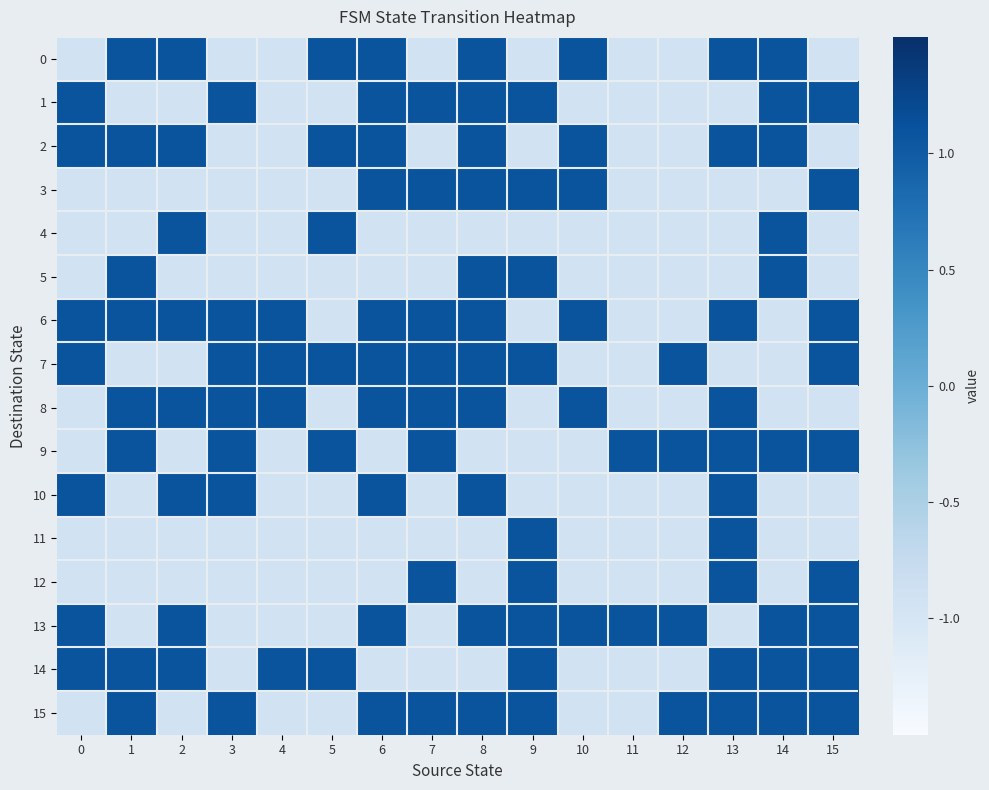

Which label corresponds to the largest value in the chart?

1